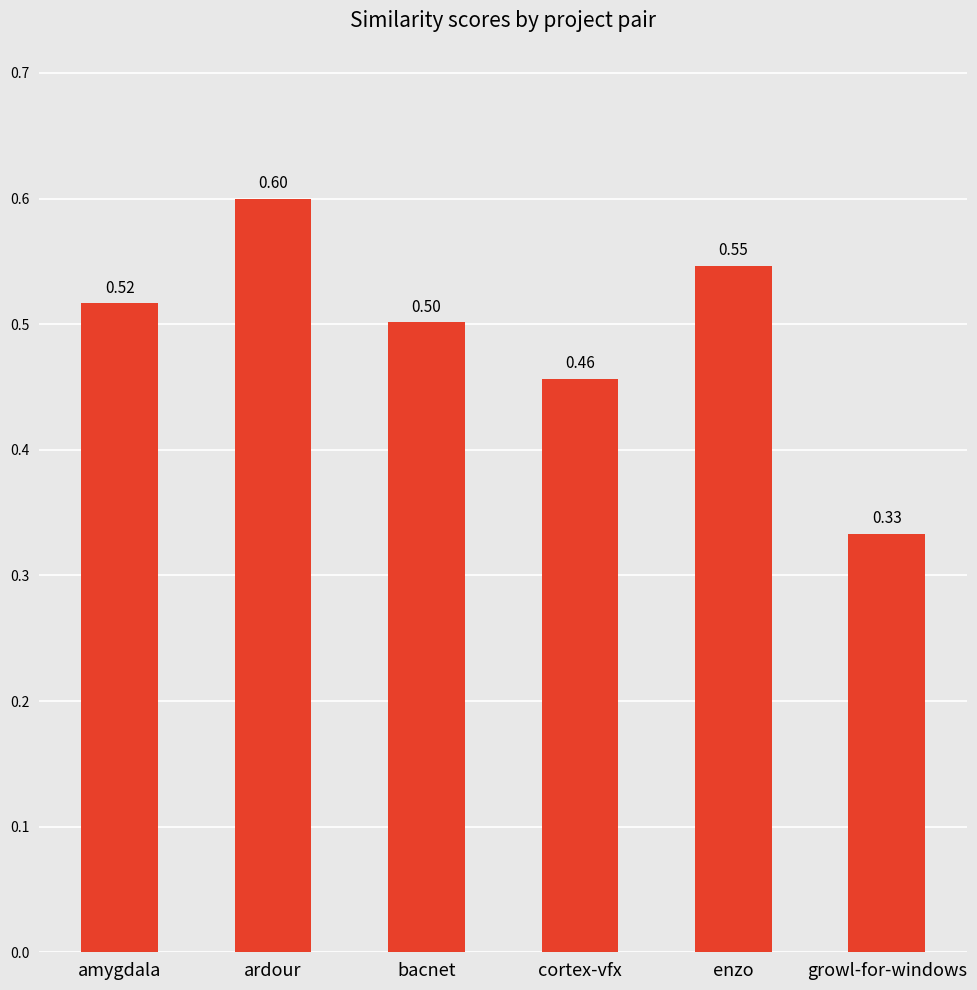

List the labels in order of value, smallest first.

growl-for-windows, cortex-vfx, bacnet, amygdala, enzo, ardour